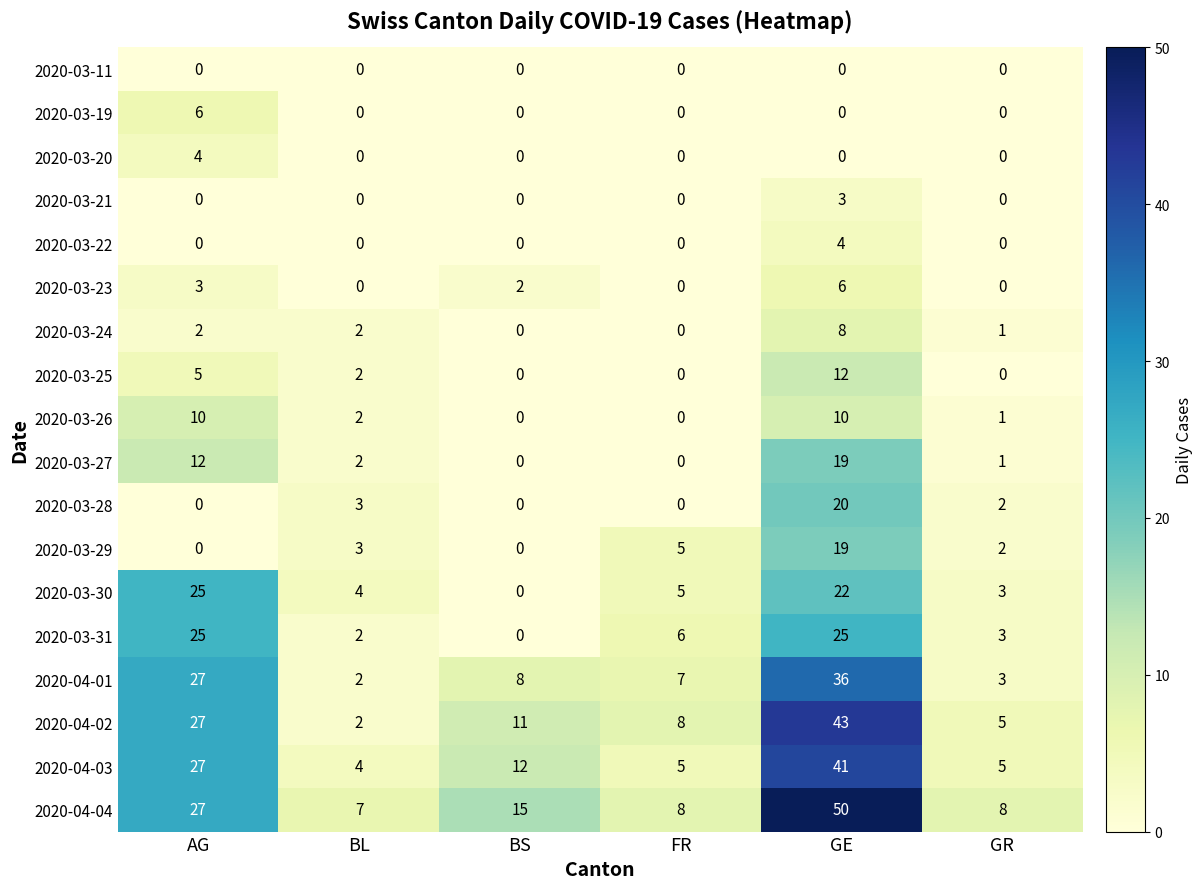

What is the maximum value shown in the chart?

50